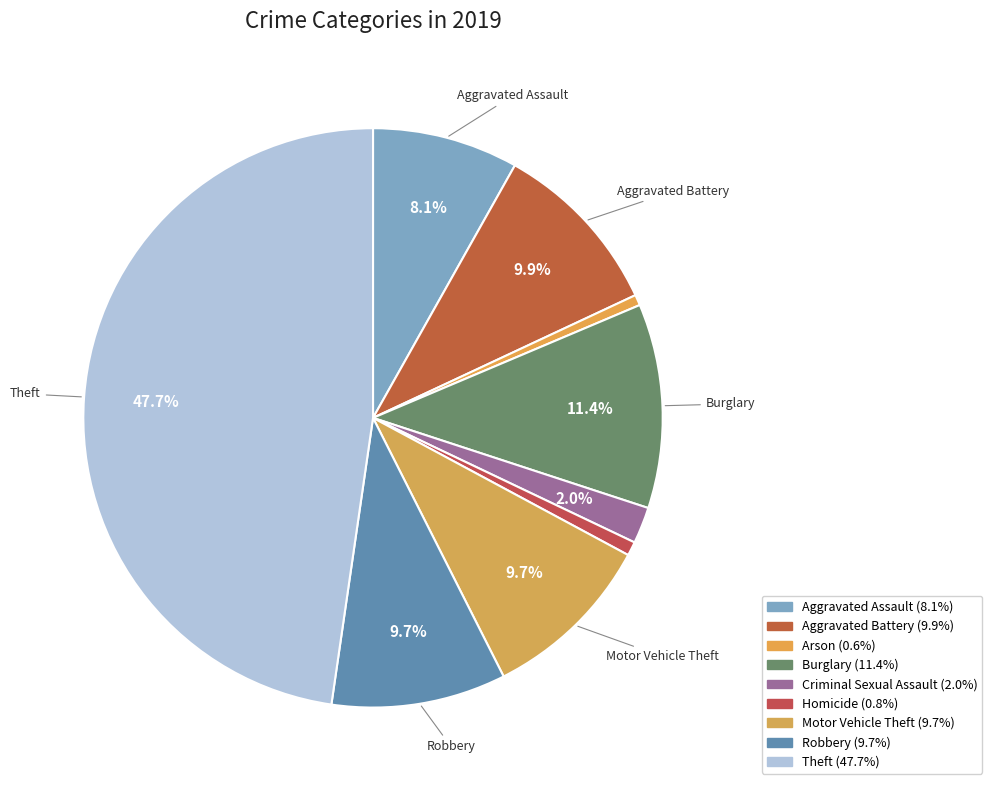

How many segments does this pie chart have?

9